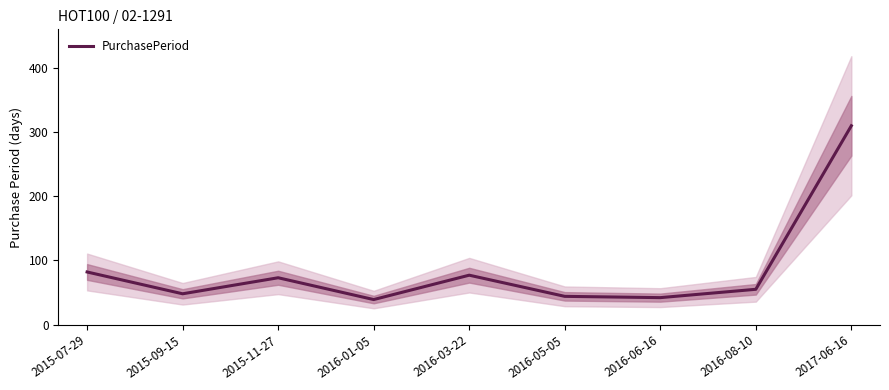

The value at 2015-07-29 is 82. True or false?

True